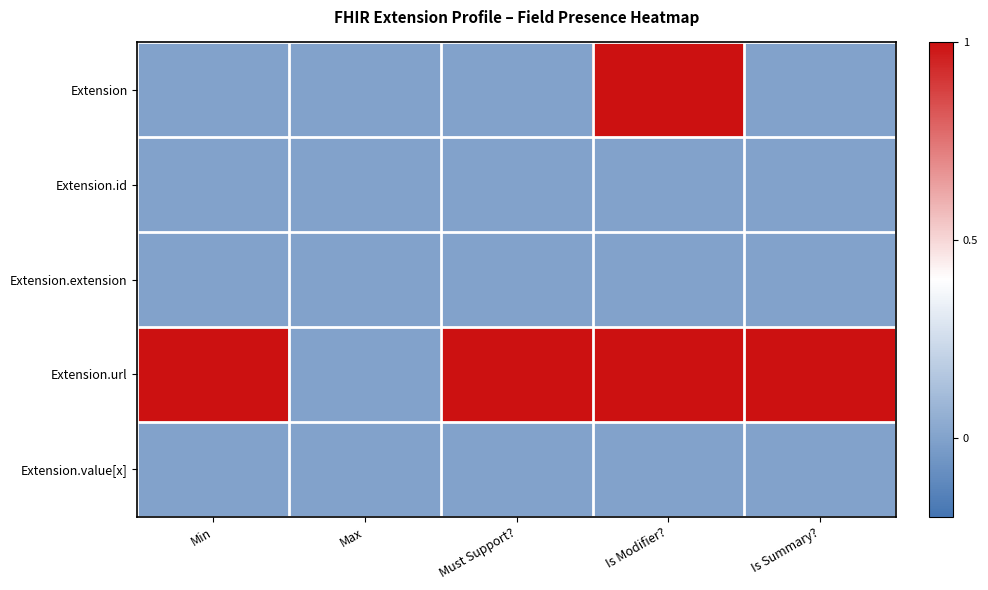

Which has a higher value, Max or Min?

Max